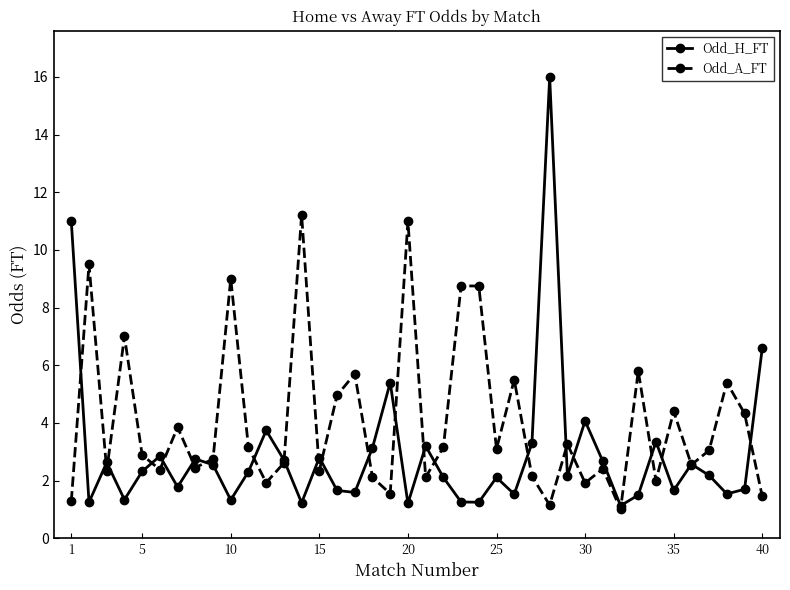

What is the minimum value for Odd_H_FT?

1.1